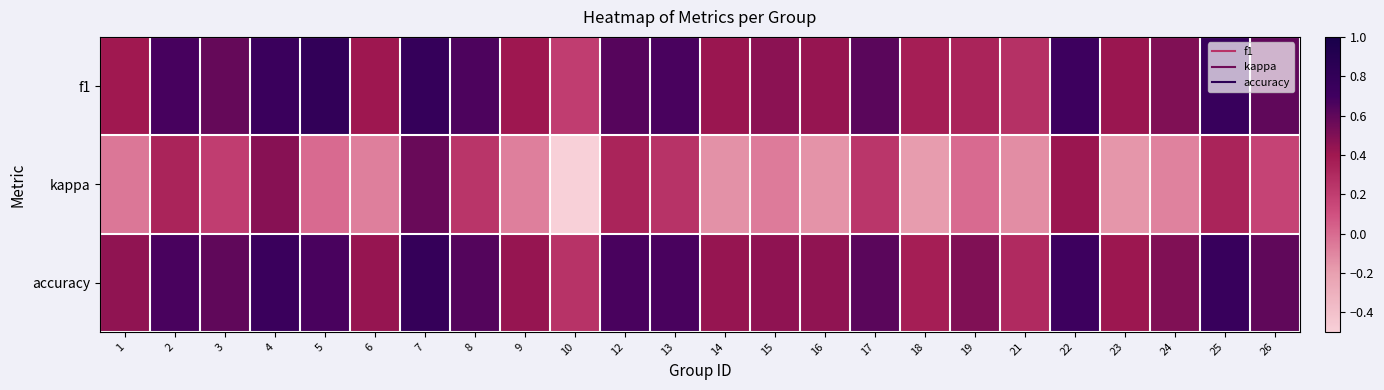

What is the smallest value displayed?

-0.5